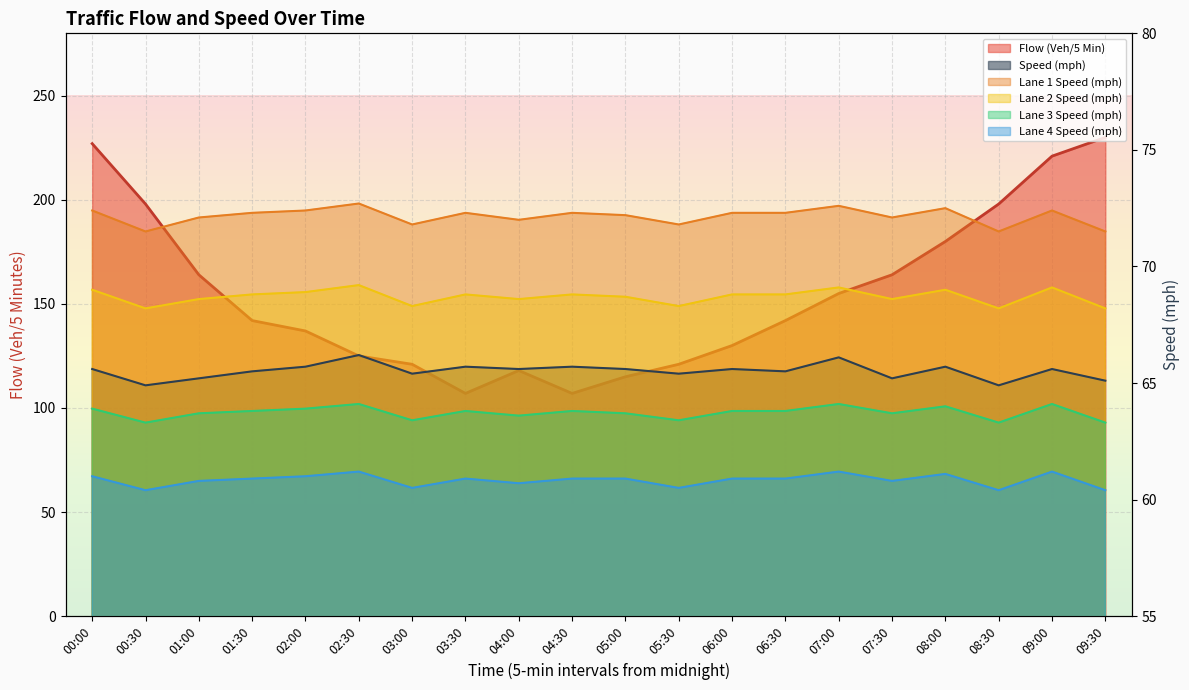

Which series has the largest range (max minus min)?

Flow (Veh/5 Min)